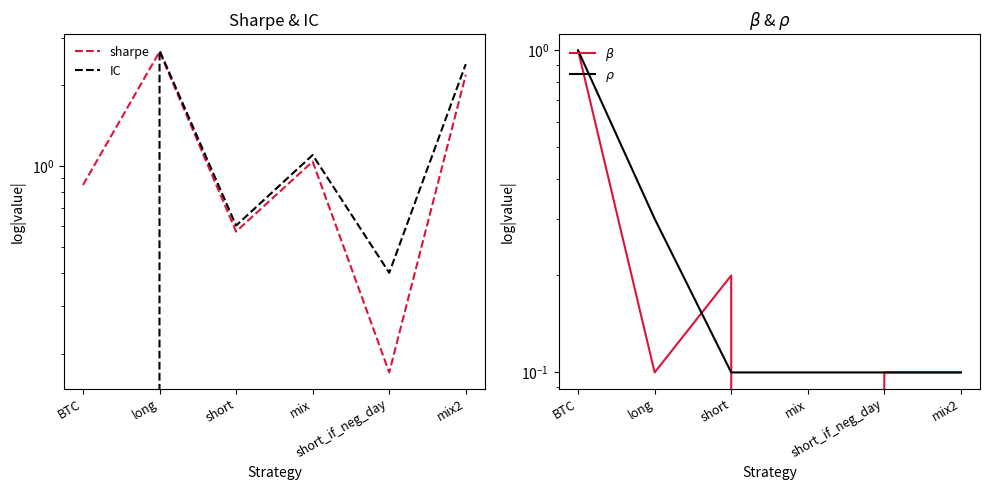

What is the label of the 1st point from the left?

BTC